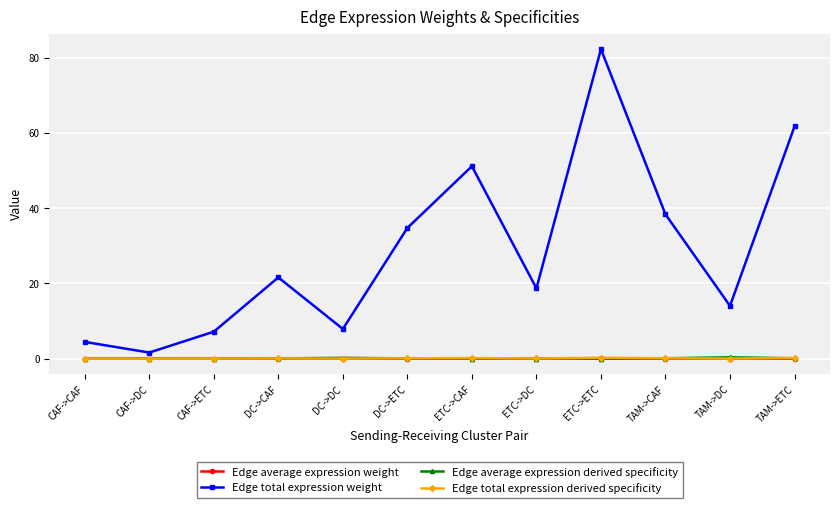

The value of Edge average expression weight at DC->CAF is 0.0. True or false?

True